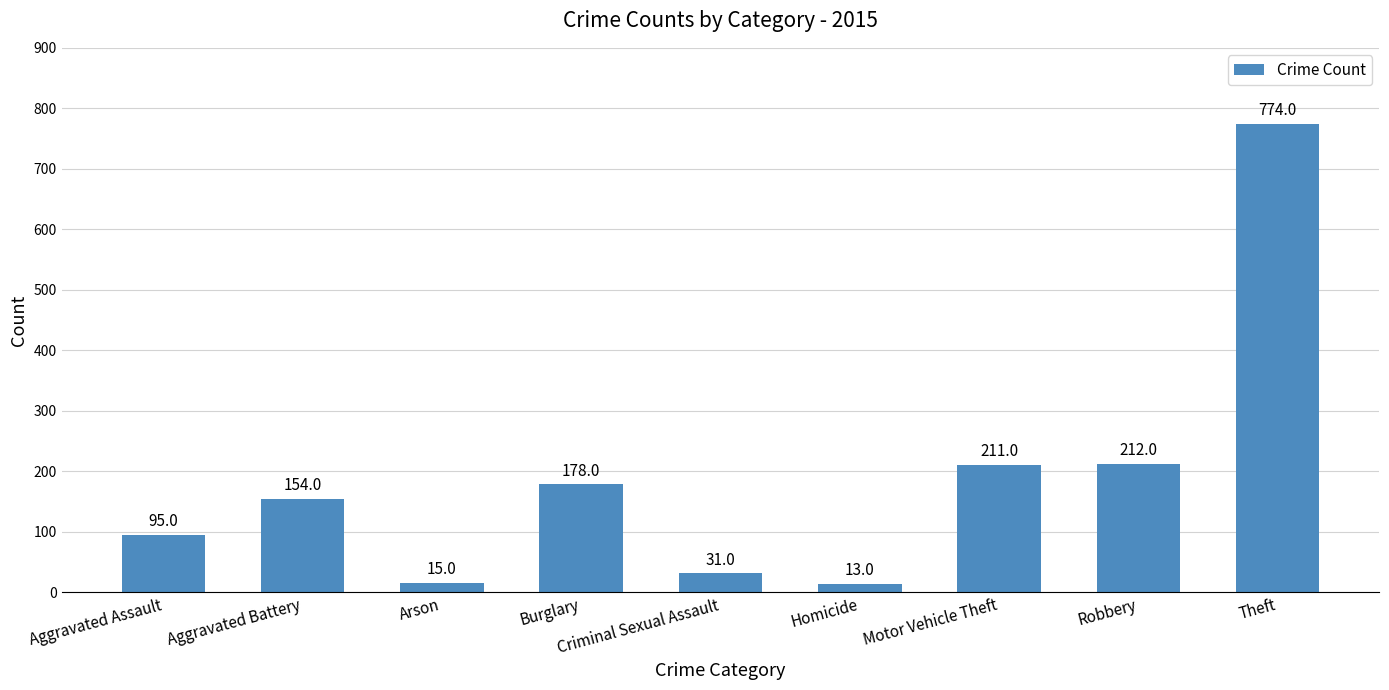

What is the label of the 6th bar from the left?

Homicide